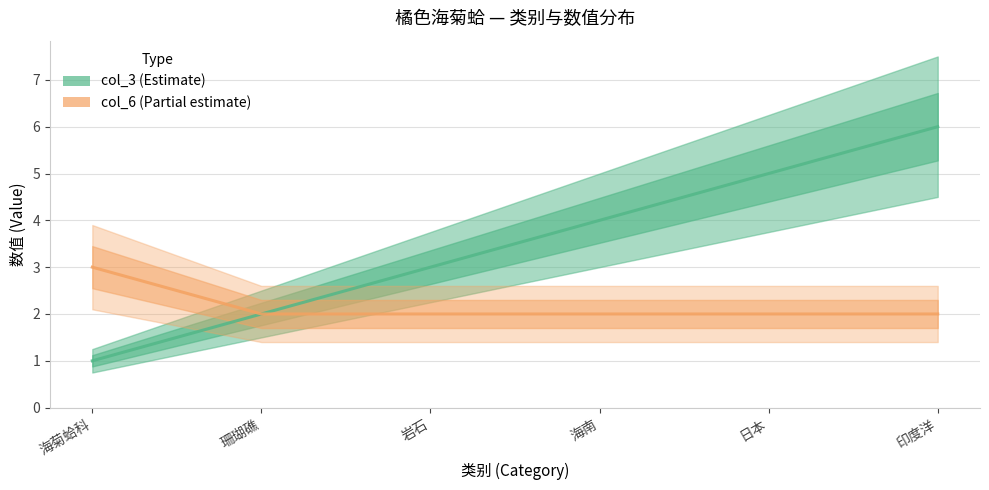

What value does the col_3 series have at 岩石?

3